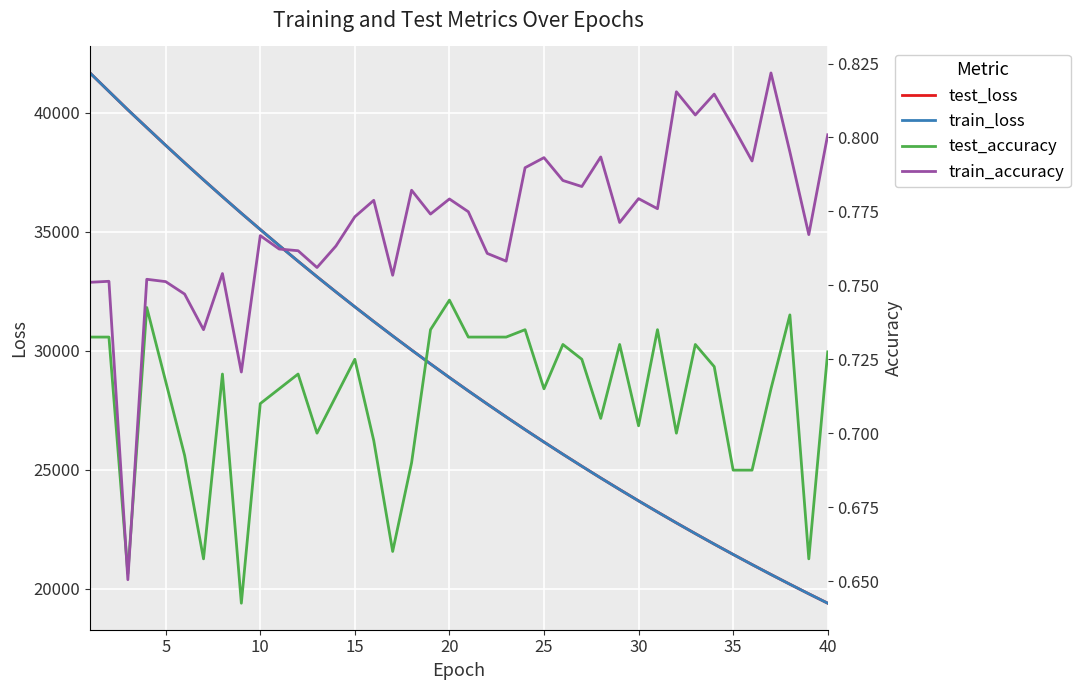

What is the difference between the maximum and minimum values in the train_accuracy series?

0.2